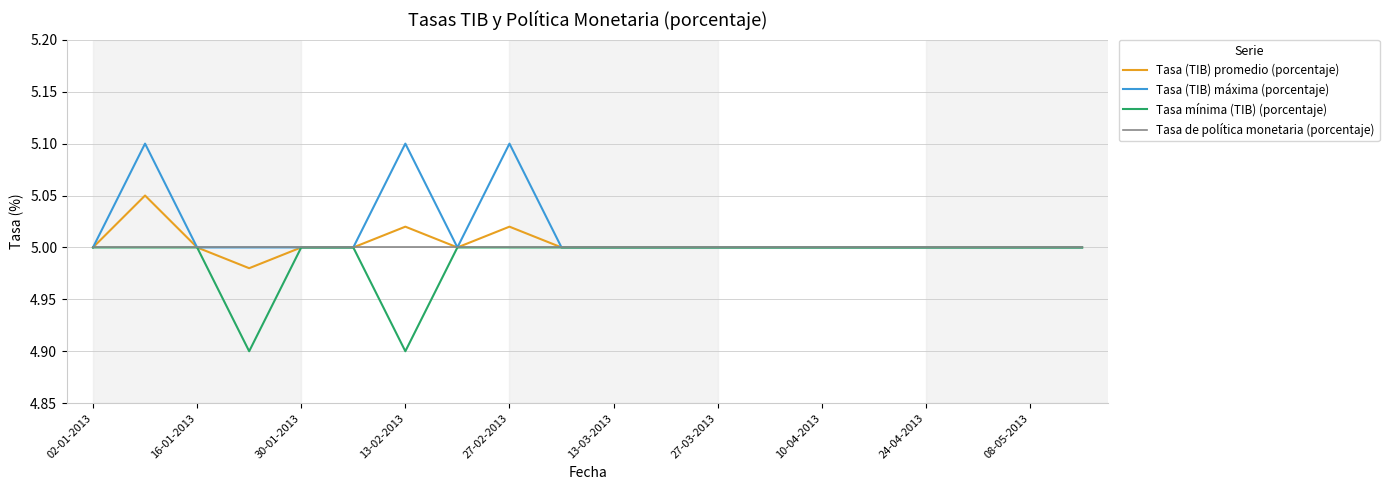

What are all the series names shown in the legend?

Tasa (TIB) promedio (porcentaje), Tasa (TIB) máxima (porcentaje), Tasa mínima (TIB) (porcentaje), Tasa de política monetaria (porcentaje)